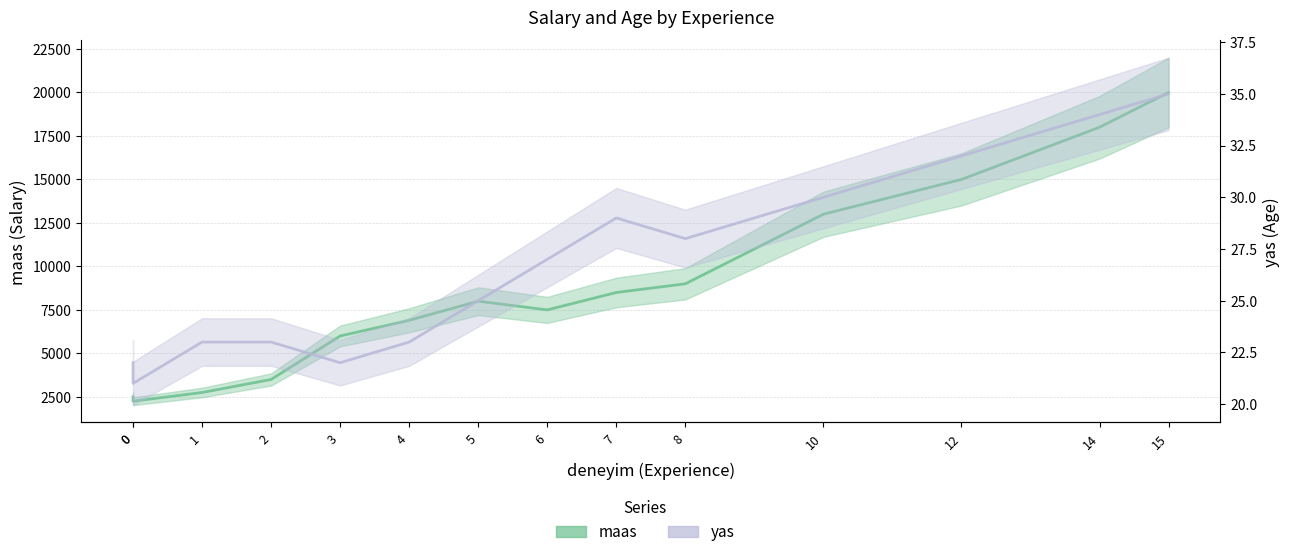

What is the sum of the maas values at 2 and 6?

11000